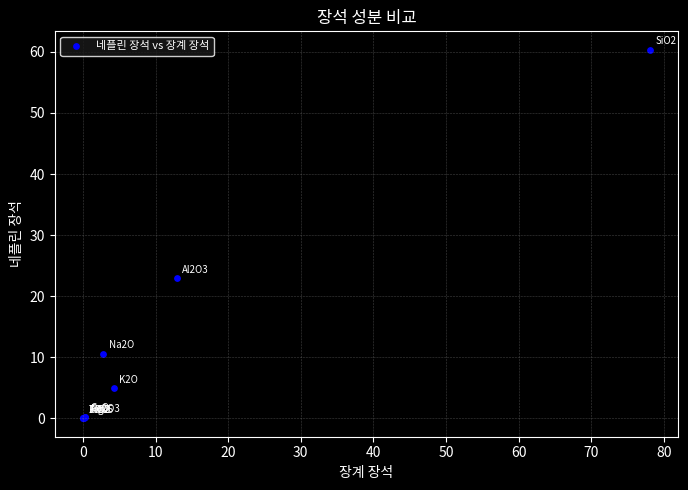

What Y value in the scatter plot is closest to 30?

22.9